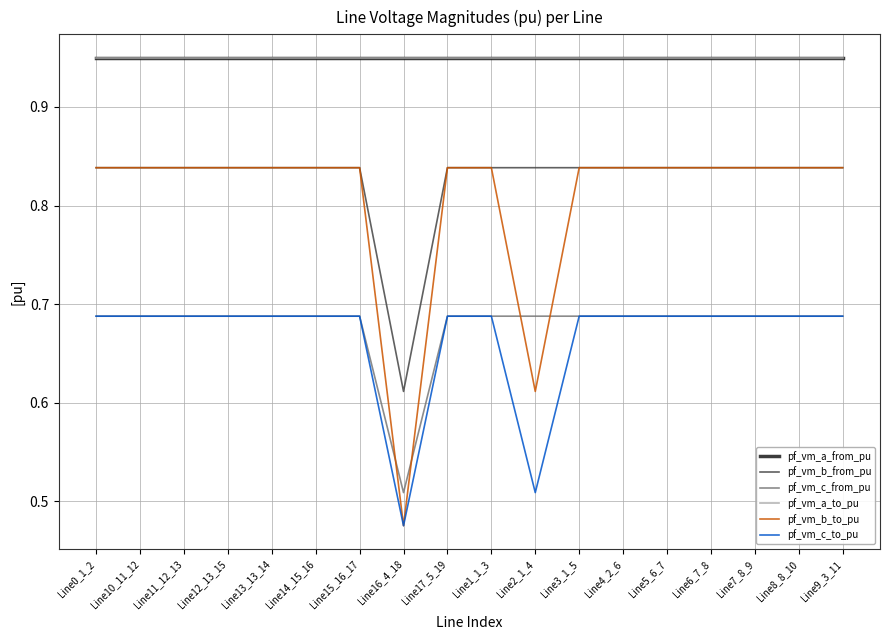

True or false: pf_vm_b_from_pu has more than 1 interior local peaks.

False